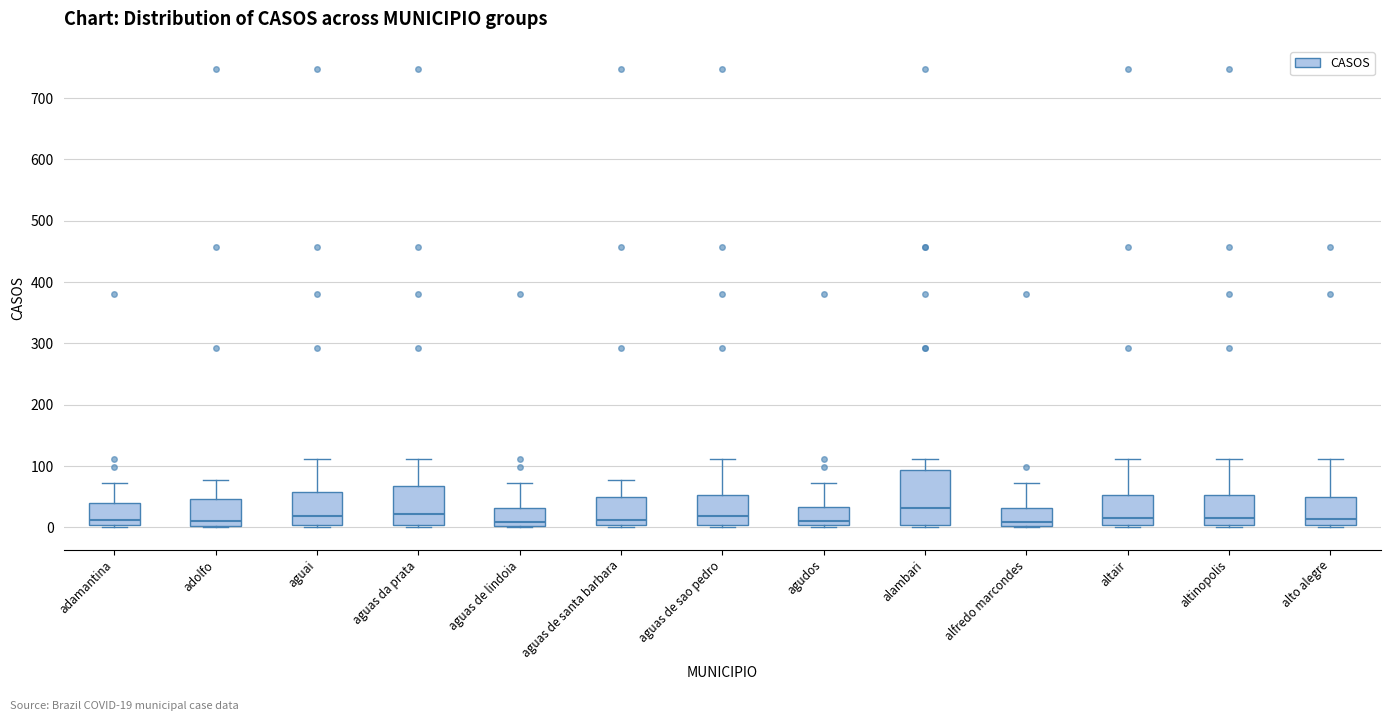

Which box is the tallest, from its lower edge to its upper edge?

alambari